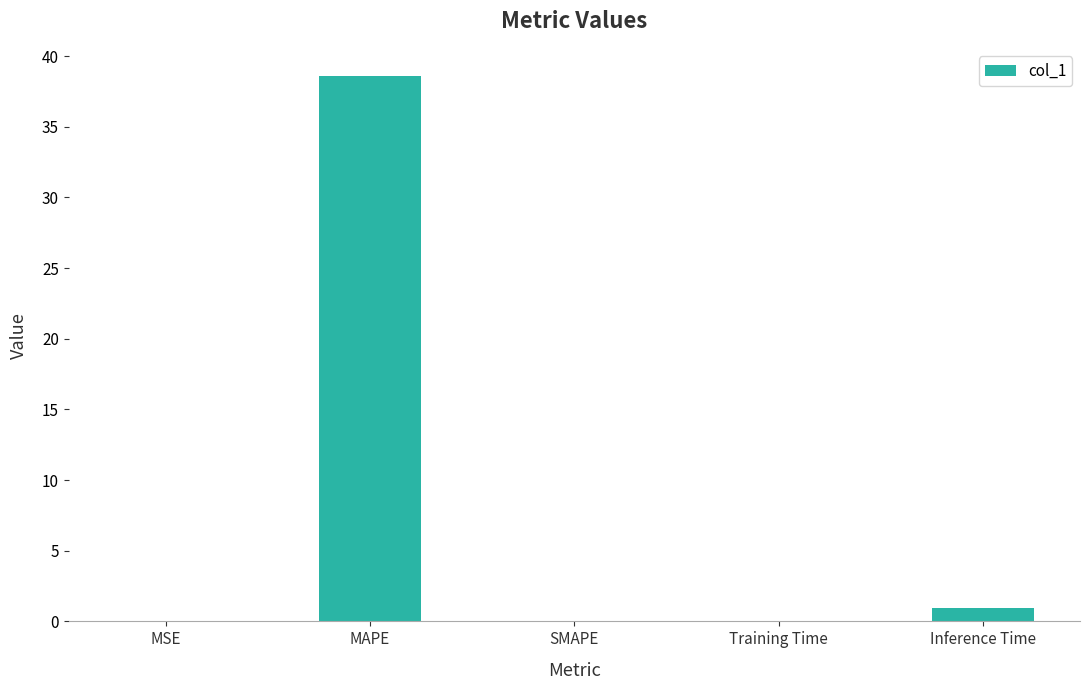

Is it true that the value at Training Time is 0.1?

True